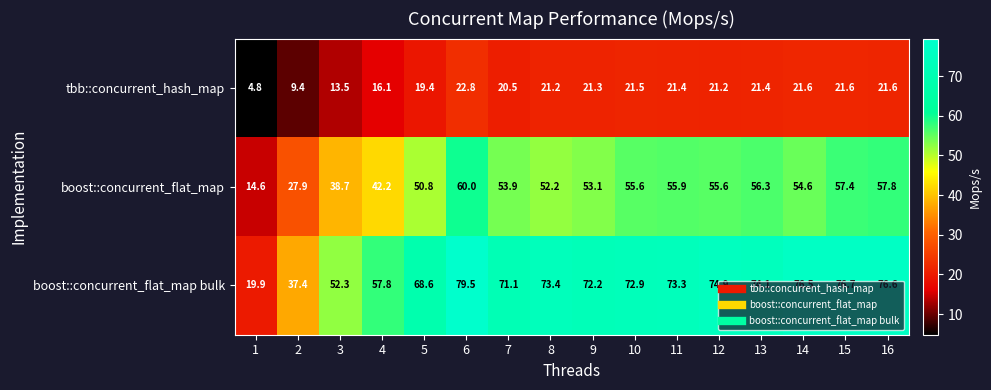

Which series has the largest total across all categories?

boost::concurrent_flat_map bulk